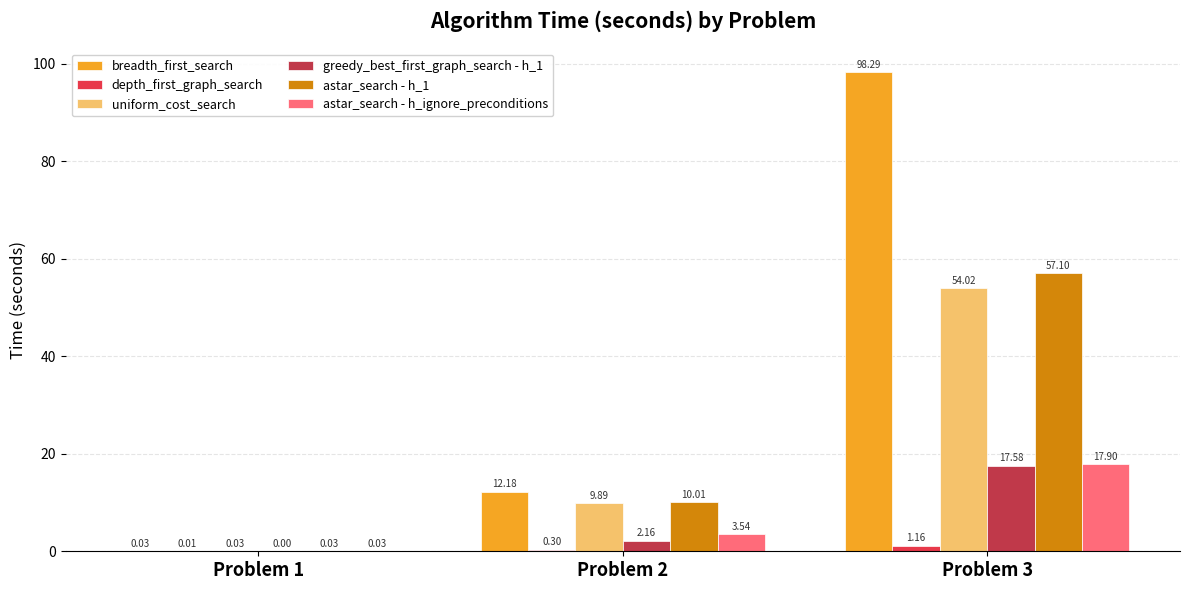

At which category is the sum across all series the highest?

Problem 3